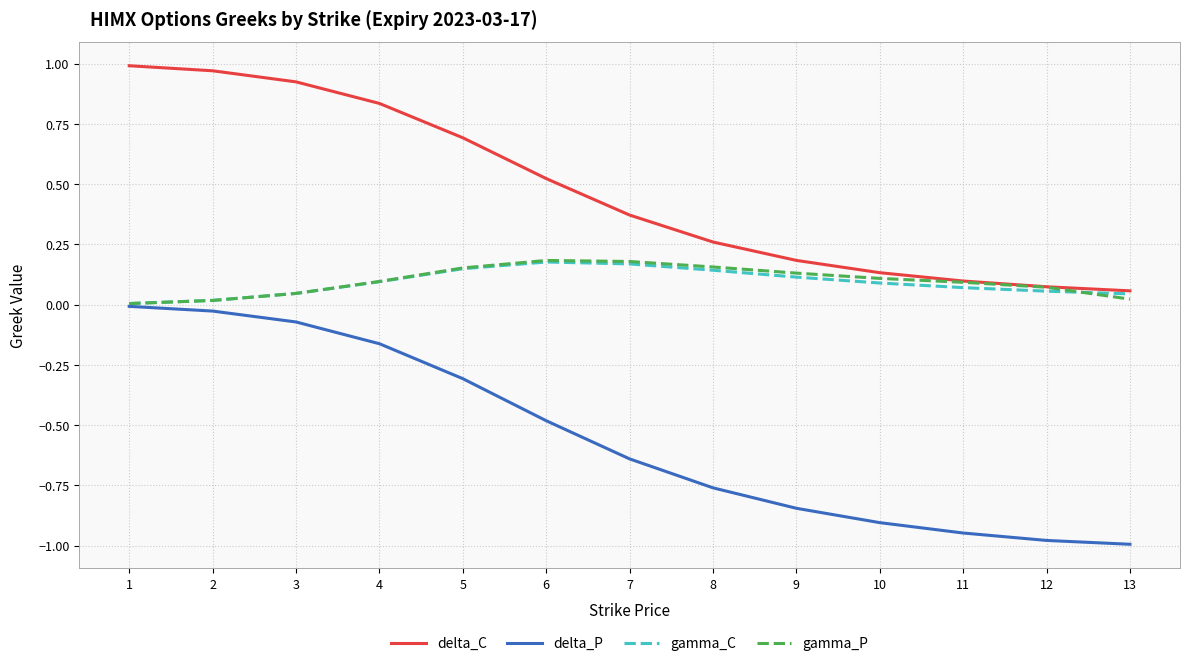

True or false: delta_C and delta_P intersect in this chart.

False